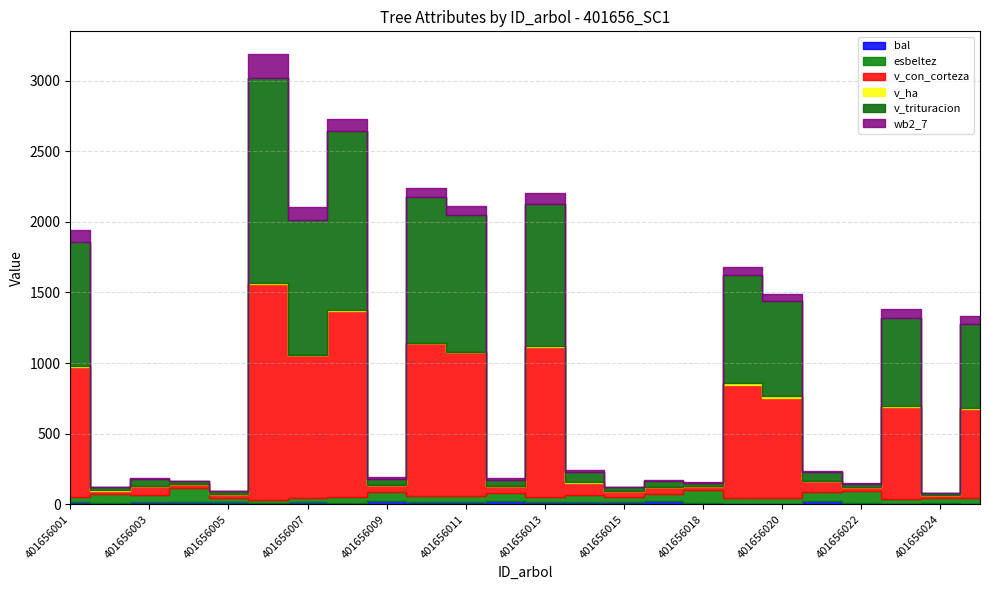

True or false: bal and esbeltez cross at least once.

False